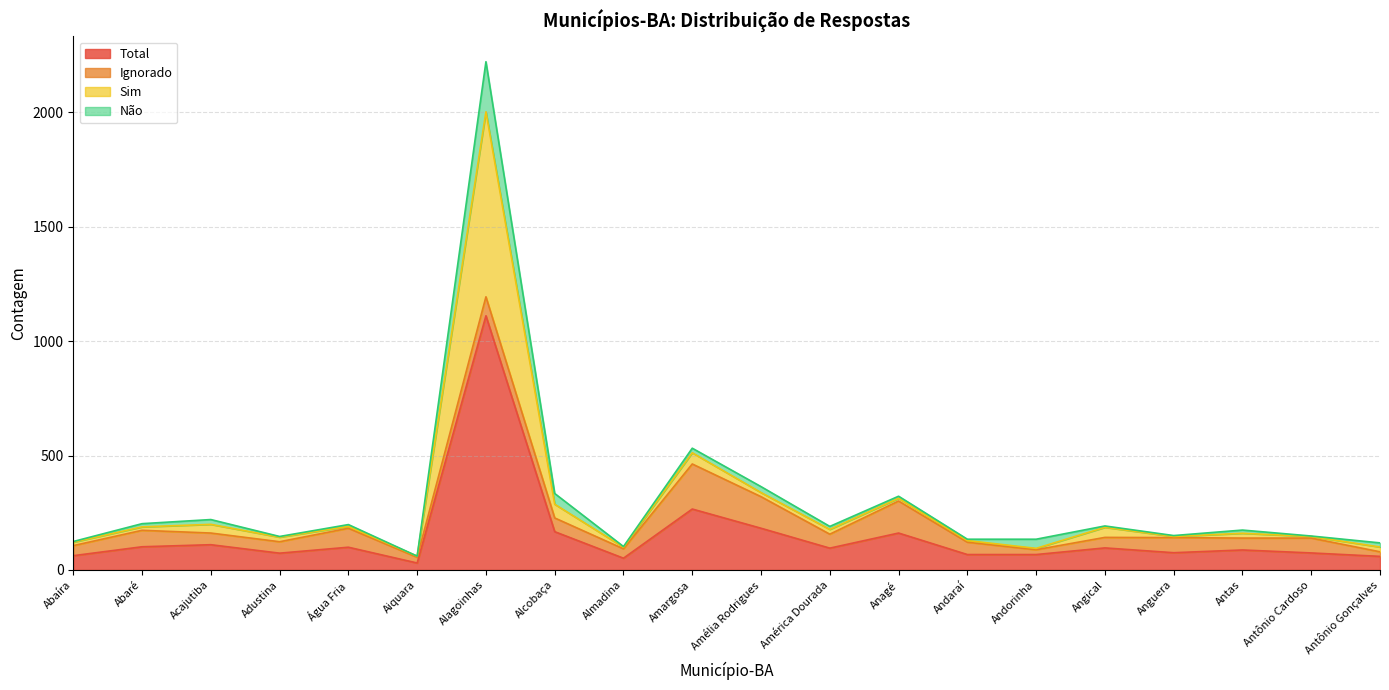

What is the label of the 18th point from the left?

Antas